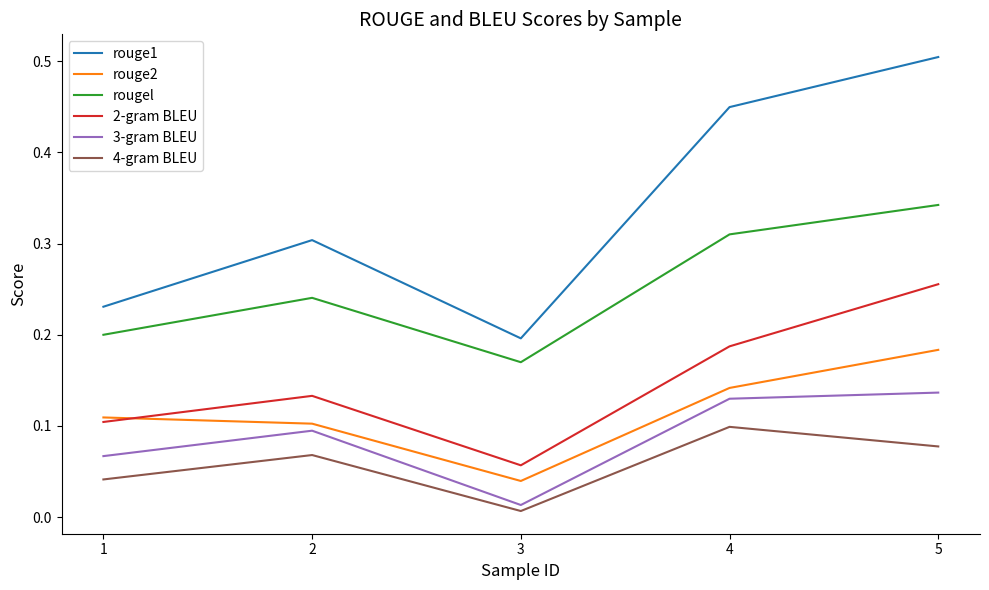

At which label does rouge1 reach its peak?

5